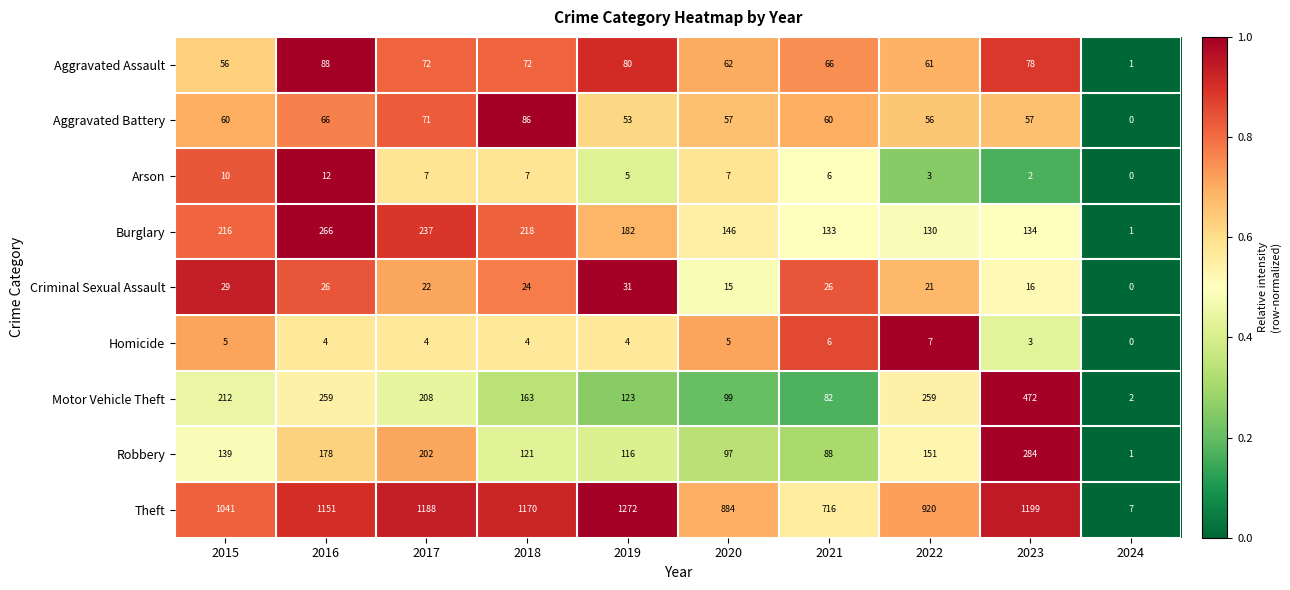

What is the greatest value displayed?

1272